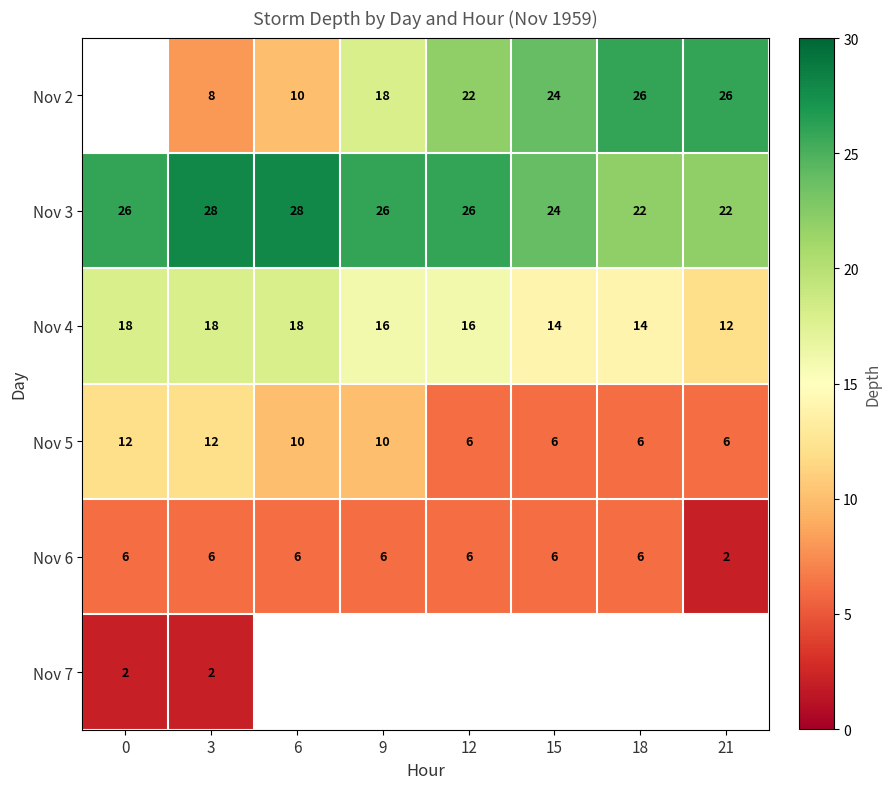

How many Nov 4 values are between 14 and 18?

7